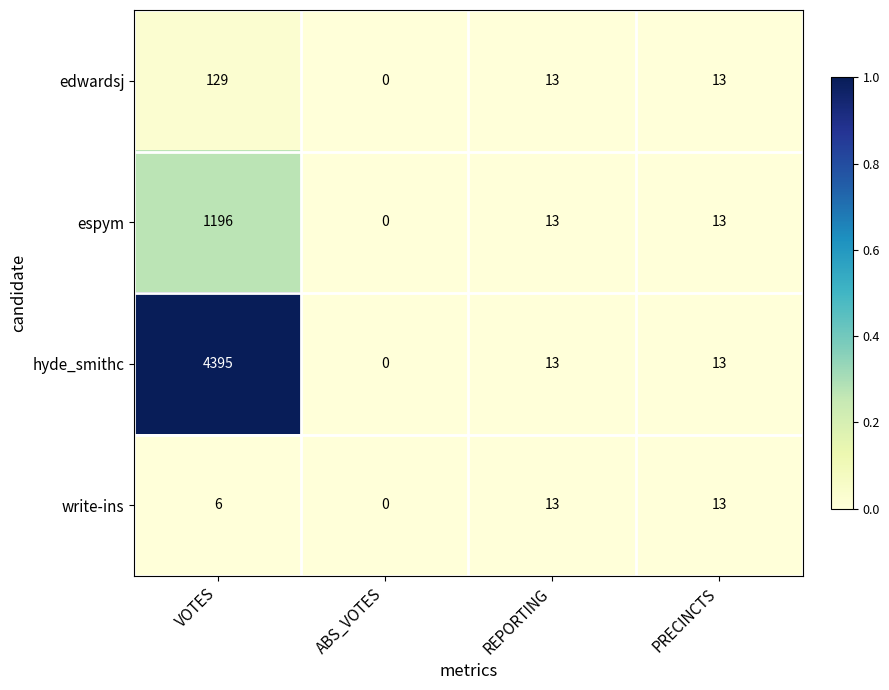

Which series has the largest range (max minus min)?

hyde_smithc